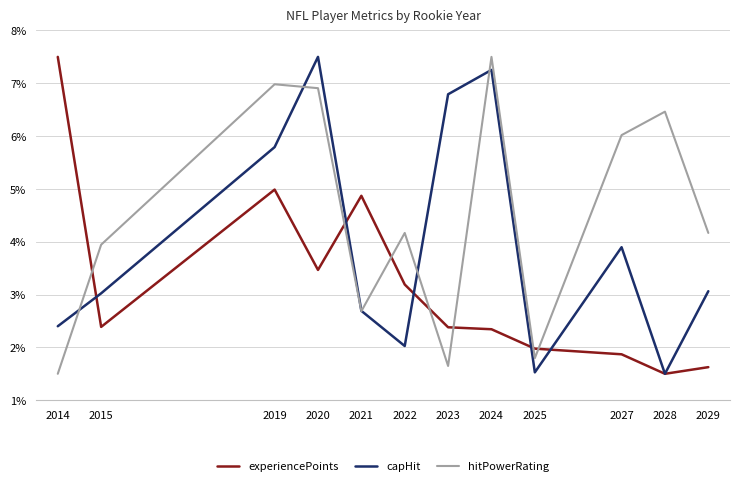

What is the smallest value displayed?

1.5